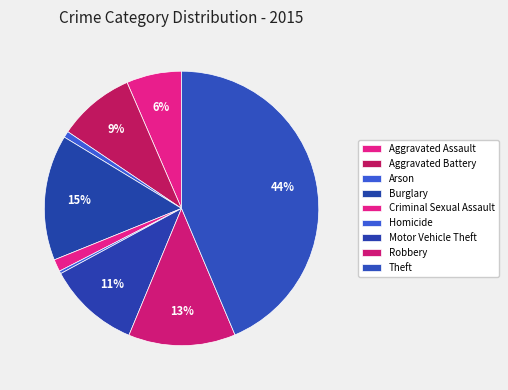

Do Burglary and Homicide together represent more than half of the pie?

No